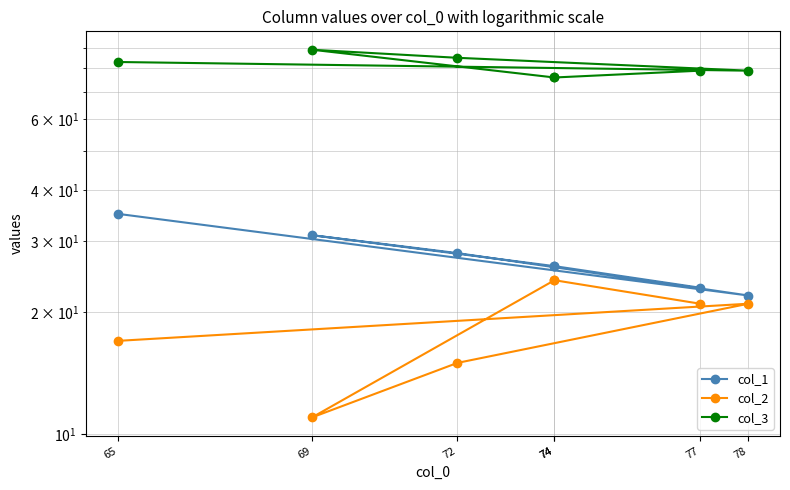

What is the average value of the col_2 series?

19